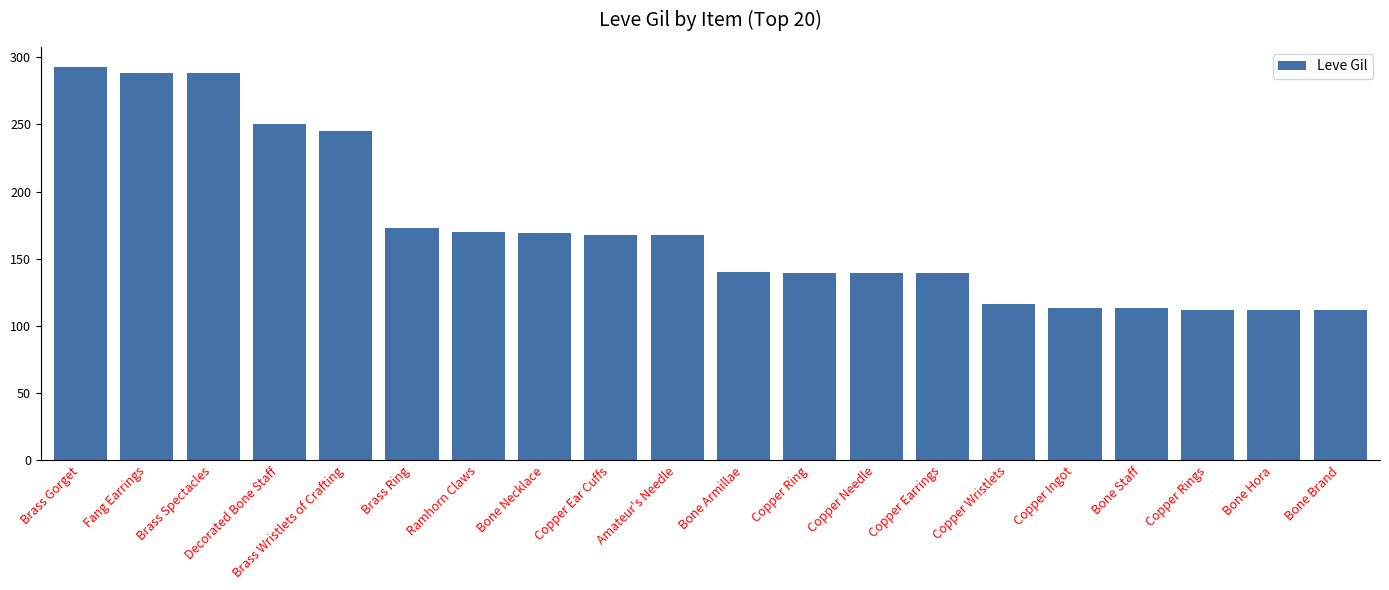

What is the difference between the maximum and minimum values?

181